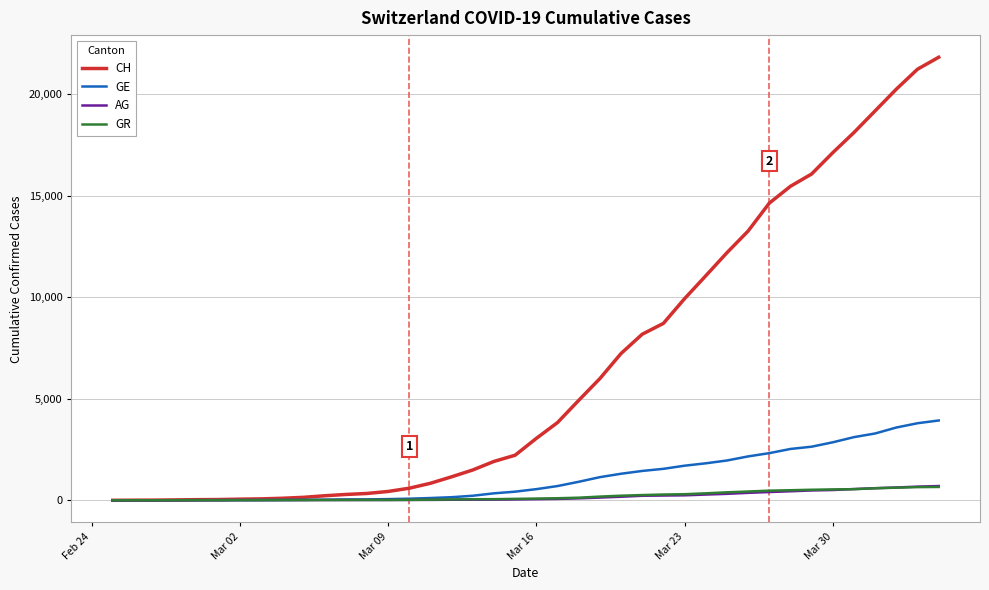

Which series has the widest spread of values?

CH